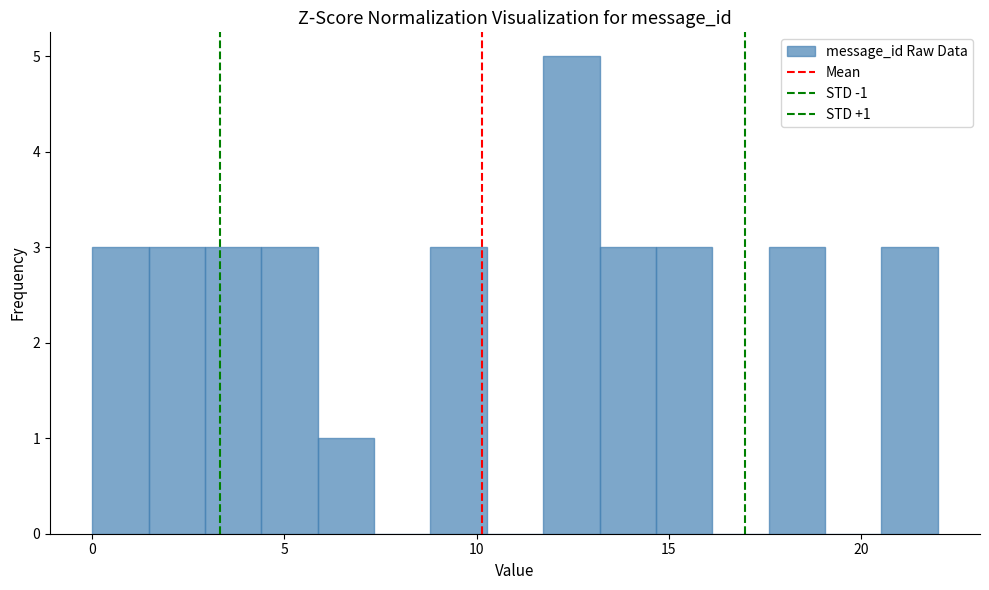

Around what value on the x-axis is the tallest bar? Give the approximate position of its centre, as read against the axis.

12.5